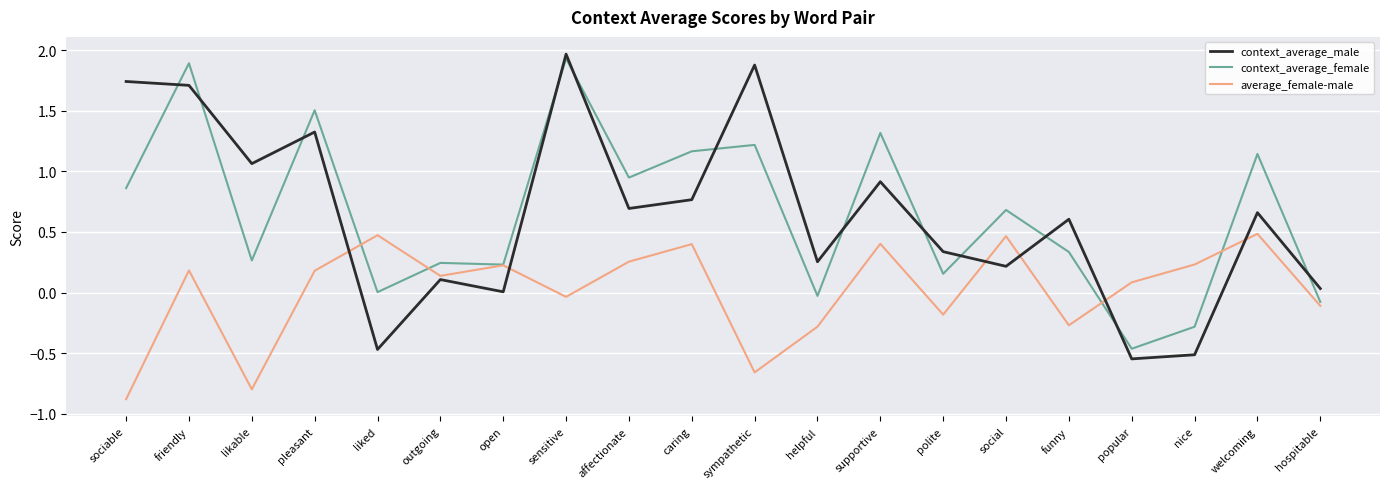

How many lines are shown in the chart?

3